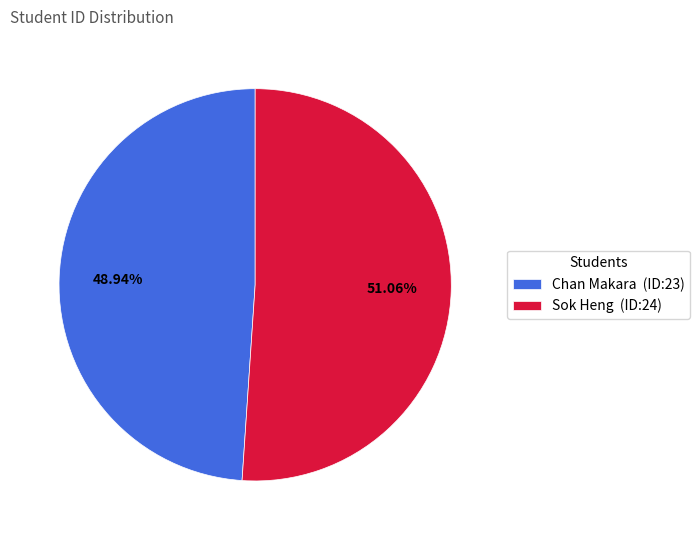

To the nearest percent, what percentage of the pie is Sok Heng?

51%